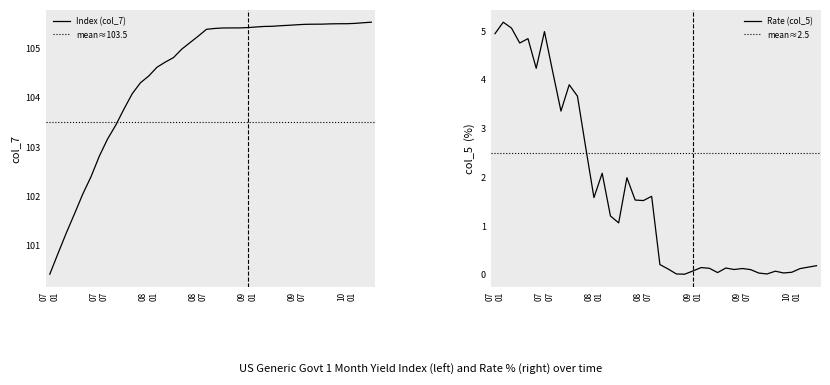

True or false: Index (col_7) has a value of 71.9 at 2009-06-30.

False